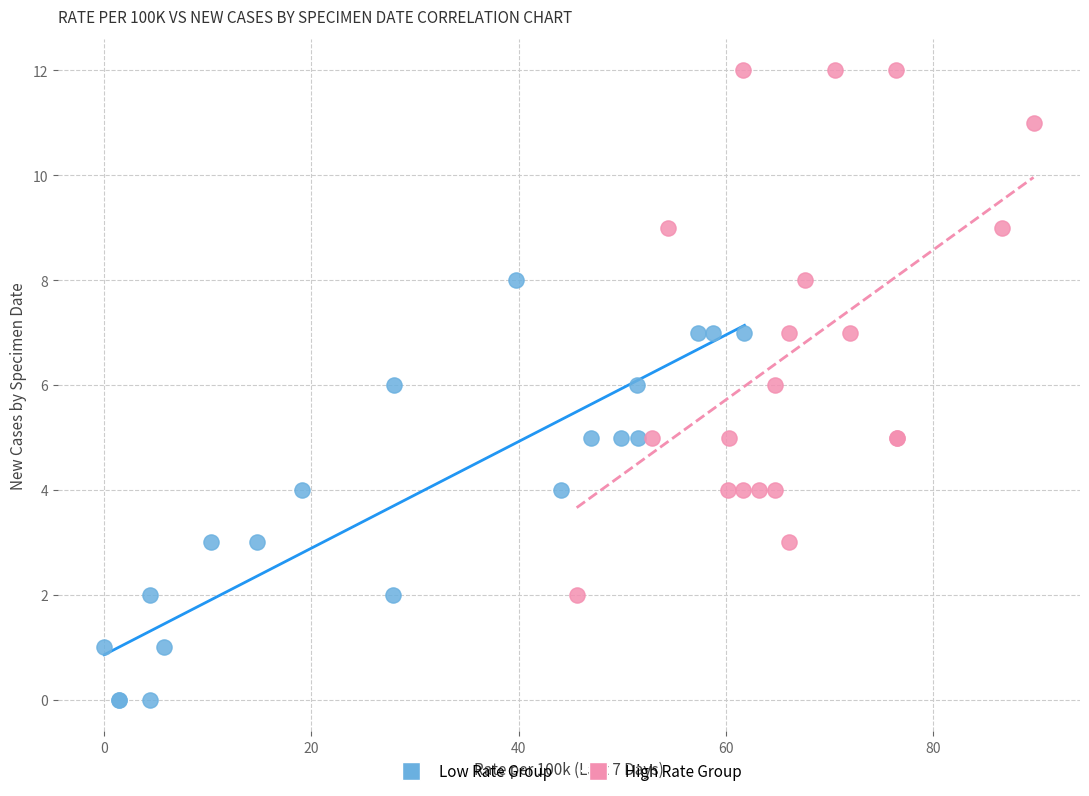

Which series reaches the maximum Y coordinate?

High Rate Group